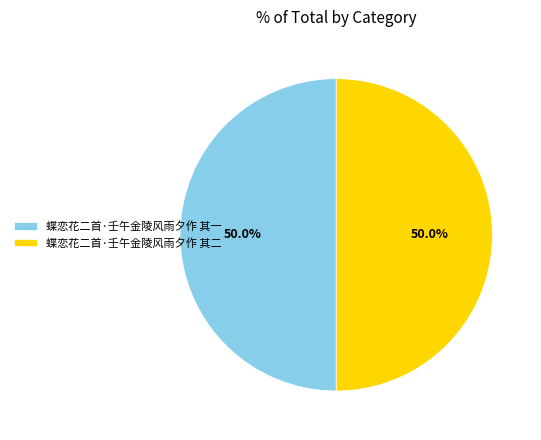

Is the sum of 蝶恋花二首·壬午金陵风雨夕作 其一 and 蝶恋花二首·壬午金陵风雨夕作 其二 greater than half?

Yes